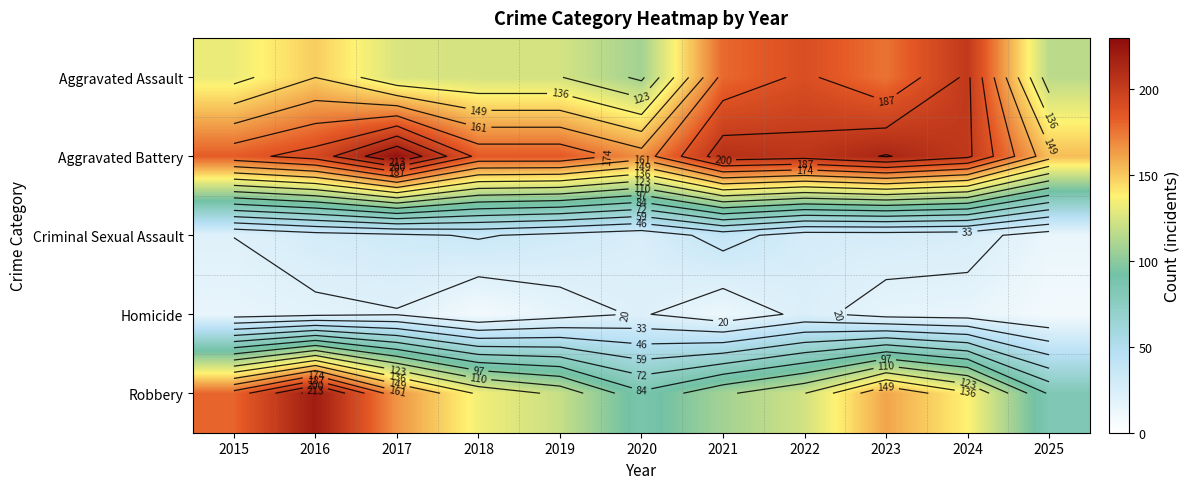

At 2016, list the series in order from smallest to largest.

Homicide, Criminal Sexual Assault, Aggravated Assault, Aggravated Battery, Robbery